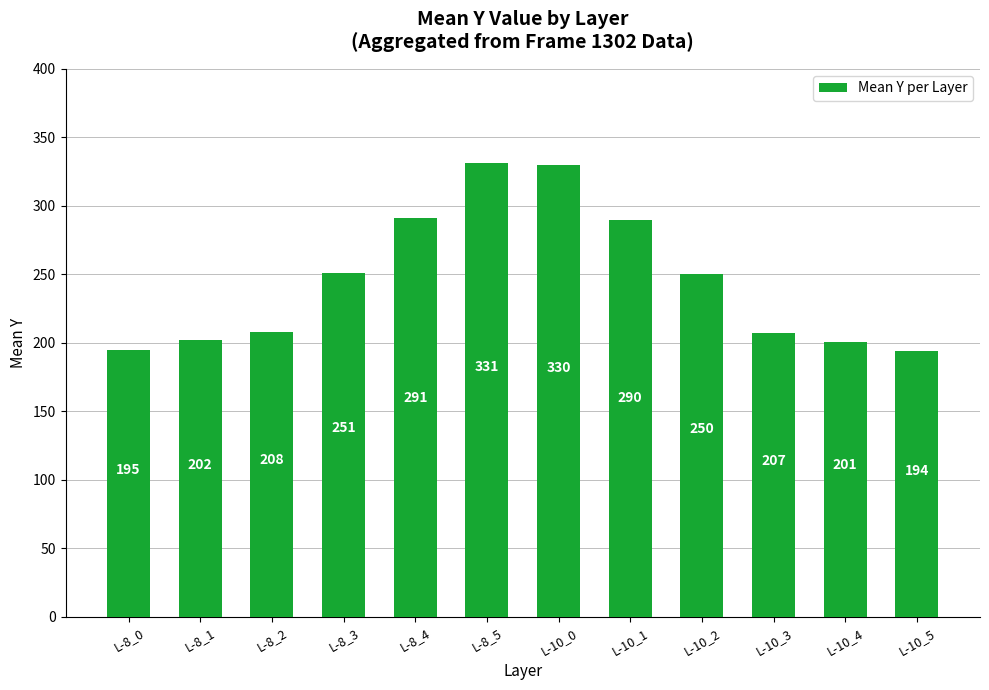

The chart shows a value of 467.4 at L-8_5. True or false?

False